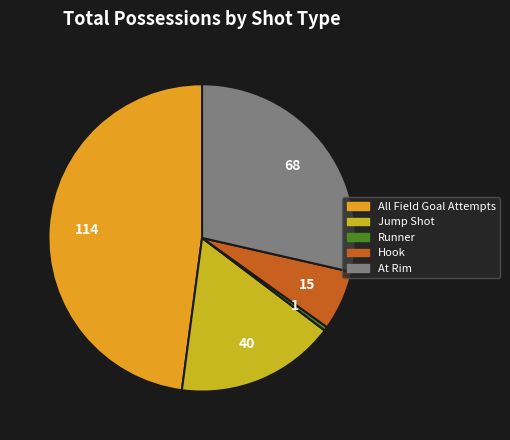

Between Runner and At Rim, which is larger?

At Rim